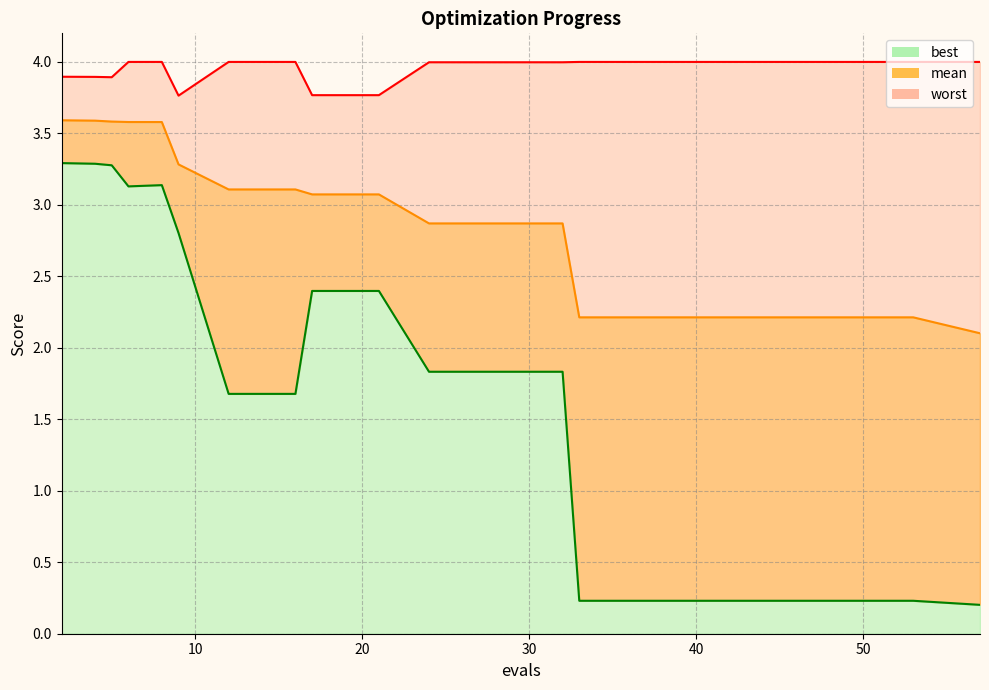

List the series in order of their overall mean, lowest first.

best, mean, worst